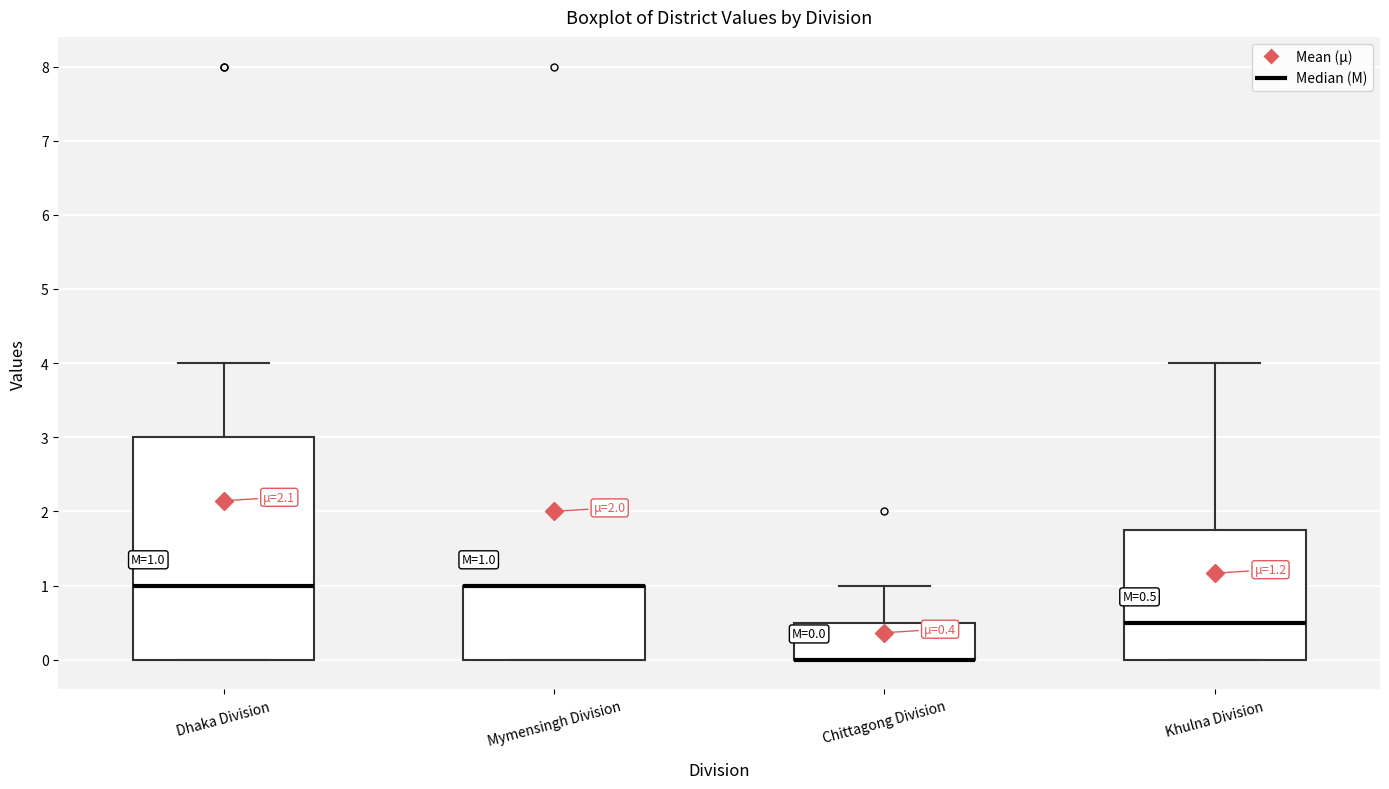

Comparing the boxes themselves (not the whiskers), which one is the tallest?

Dhaka Division